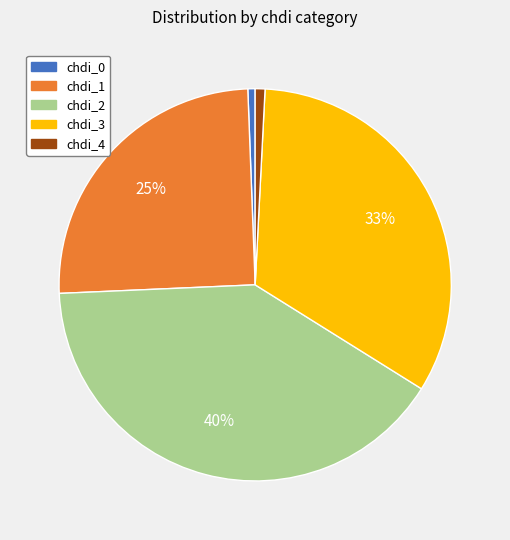

Is there any slice that represents more than half of the pie?

No